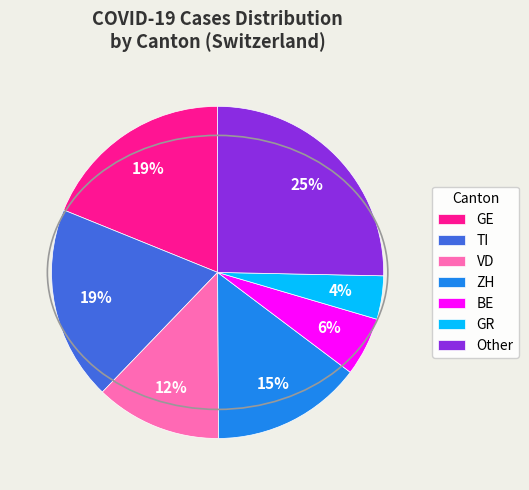

To the nearest percent, what is the difference between the Other and VD slice percentages?

13%